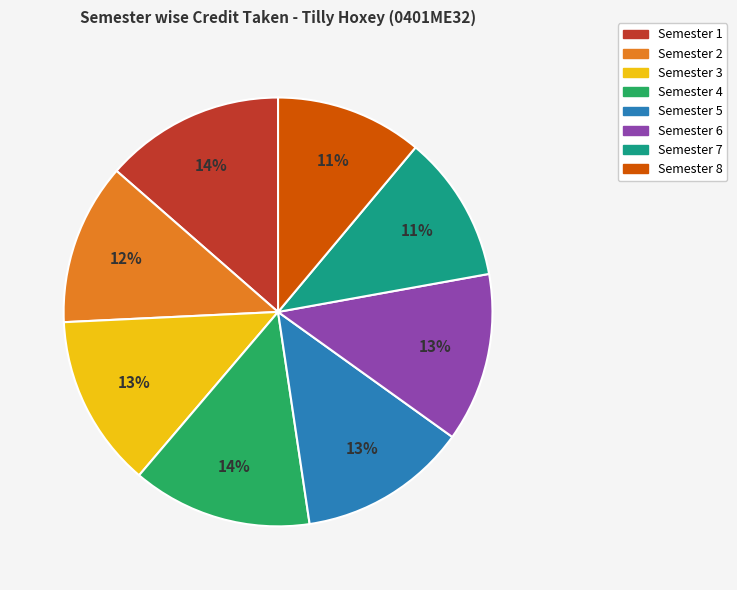

What percentage is the Semester 4 slice, to the nearest percent?

14%